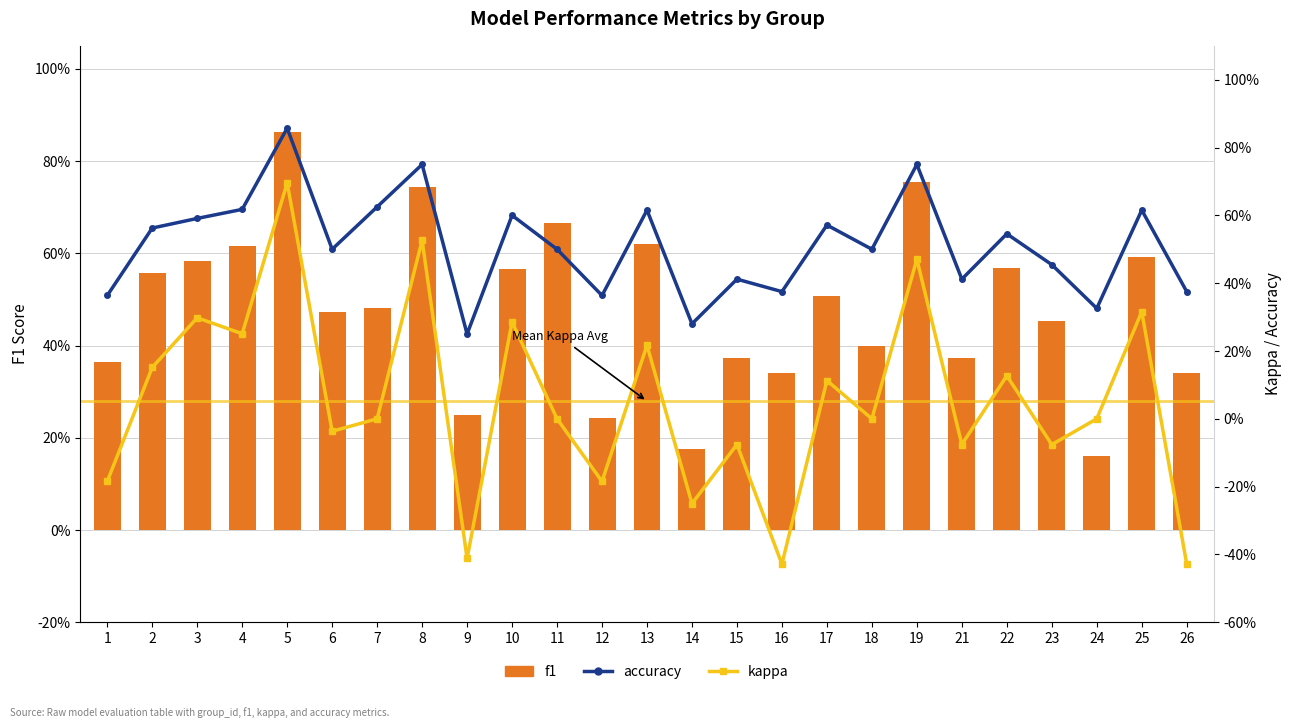

Reading left to right, transcribe all the data shown in this chart.

f1: 1=0.4	2=0.6	3=0.6	4=0.6	5=0.9	6=0.5	7=0.5	8=0.7	9=0.2	10=0.6	11=0.7	12=0.2	13=0.6	14=0.2	15=0.4	16=0.3	17=0.5	18=0.4	19=0.8	21=0.4	22=0.6	23=0.5	24=0.2	25=0.6	26=0.3
accuracy: 1=0.4	2=0.6	3=0.6	4=0.6	5=0.9	6=0.5	7=0.6	8=0.8	9=0.2	10=0.6	11=0.5	12=0.4	13=0.6	14=0.3	15=0.4	16=0.4	17=0.6	18=0.5	19=0.8	21=0.4	22=0.5	23=0.5	24=0.3	25=0.6	26=0.4
kappa: 1=-0.2	2=0.2	3=0.3	4=0.3	5=0.7	6=-0.0	7=0.0	8=0.5	9=-0.4	10=0.3	11=0.0	12=-0.2	13=0.2	14=-0.2	15=-0.1	16=-0.4	17=0.1	18=0.0	19=0.5	21=-0.1	22=0.1	23=-0.1	24=0.0	25=0.3	26=-0.4